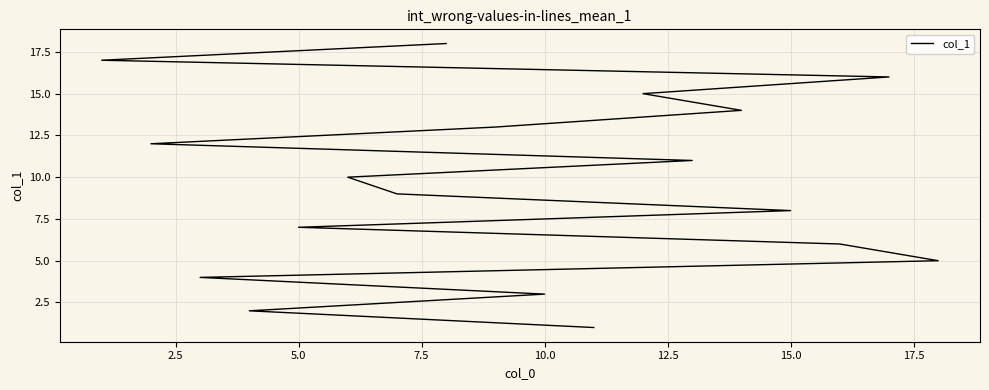

What is the change in value from 7.5 to 17.5?

+4